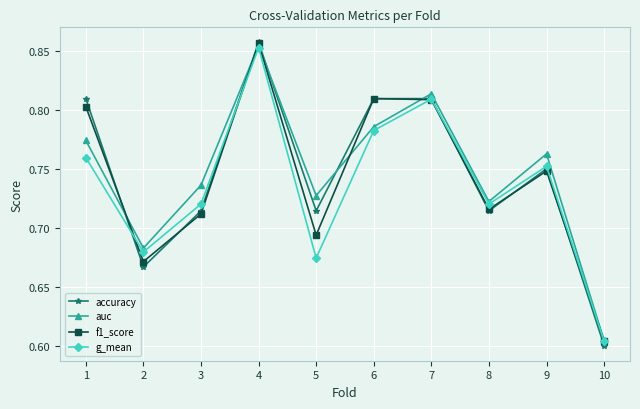

Which series changed the most between 2 and 4?

accuracy